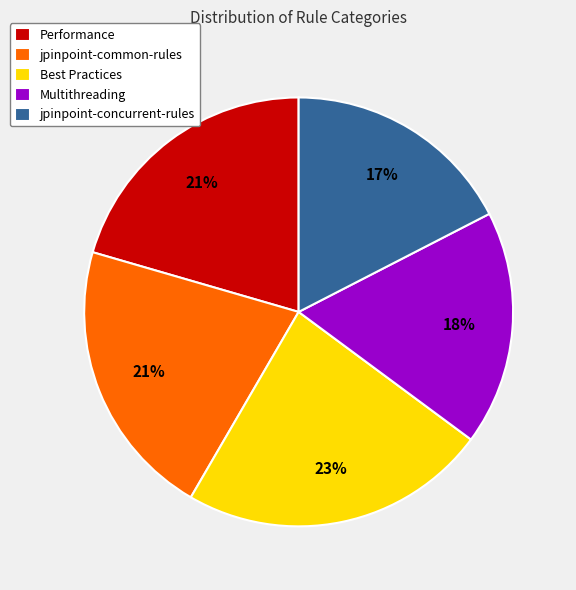

Is the sum of Best Practices and Performance greater than half?

No